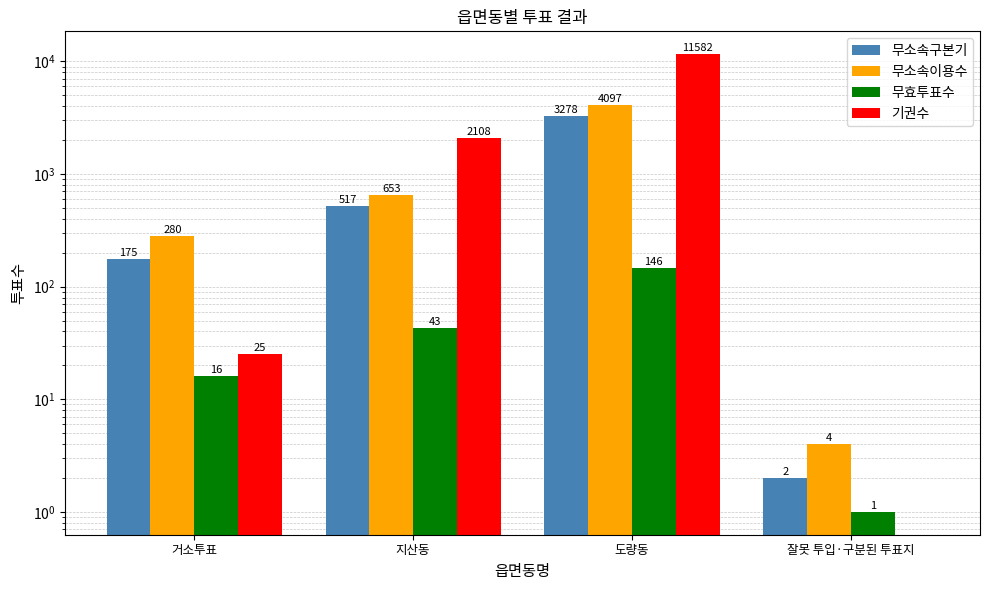

Which has a higher value, 거소투표 or 도량동?

도량동